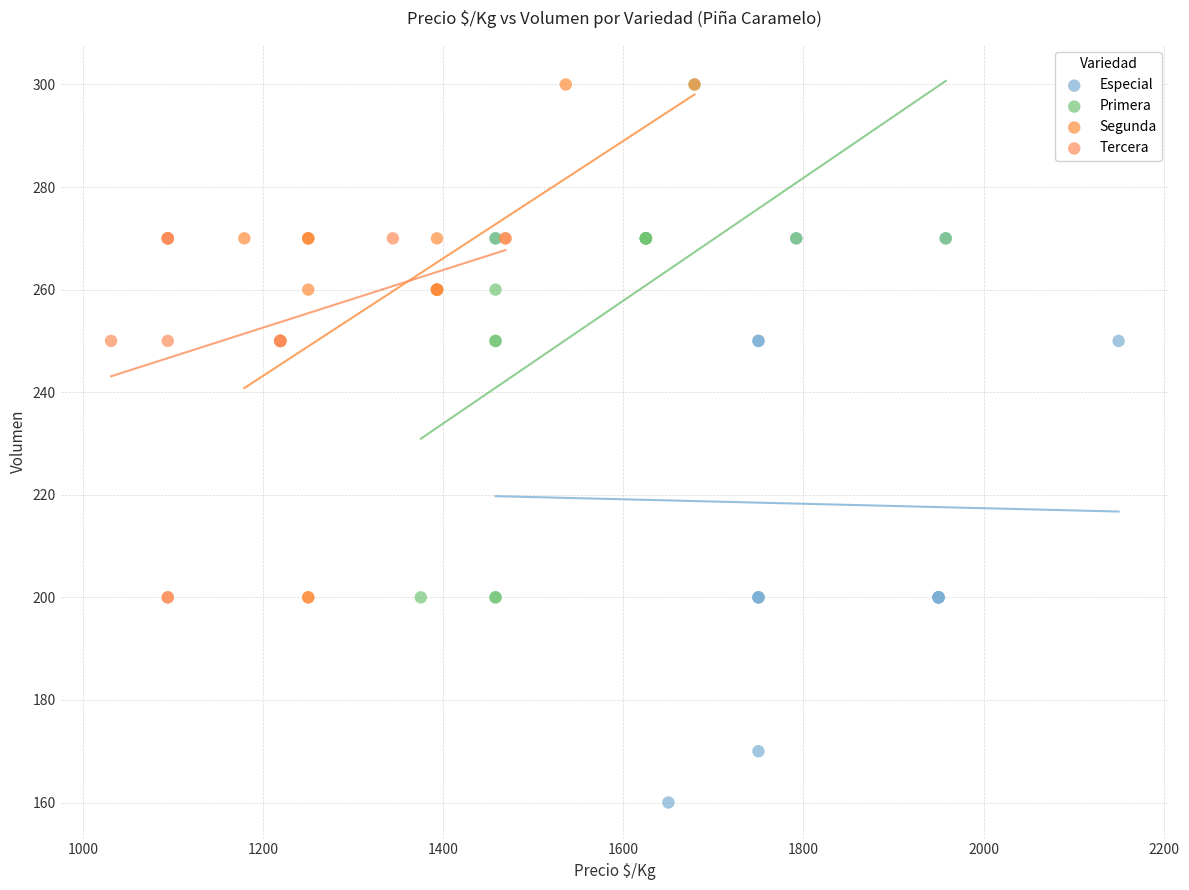

Which series has the largest Y range (max minus min)?

Especial